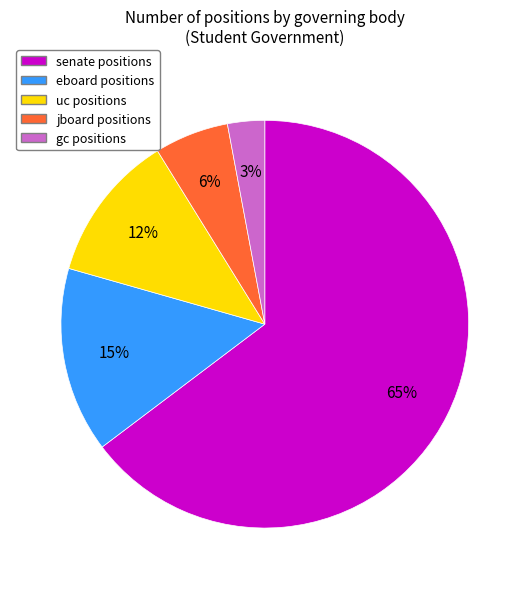

How many segments does this pie chart have?

5